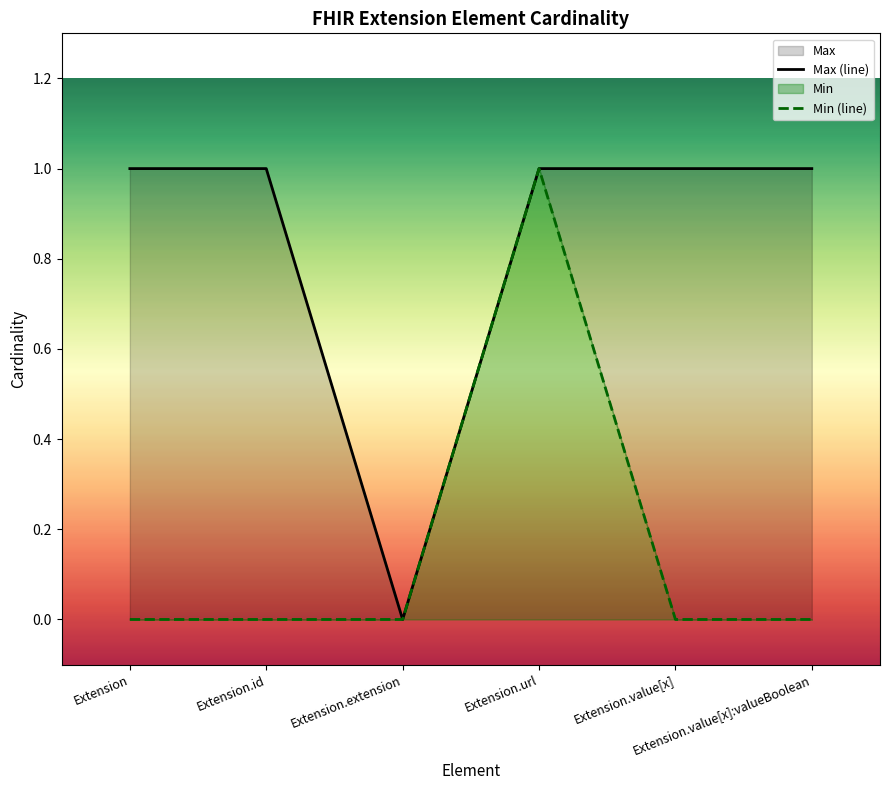

Reading left to right, list all the values displayed in this chart.

Max (line): 1	1	0	1	1	1
Min (line): 0	0	0	1	0	0